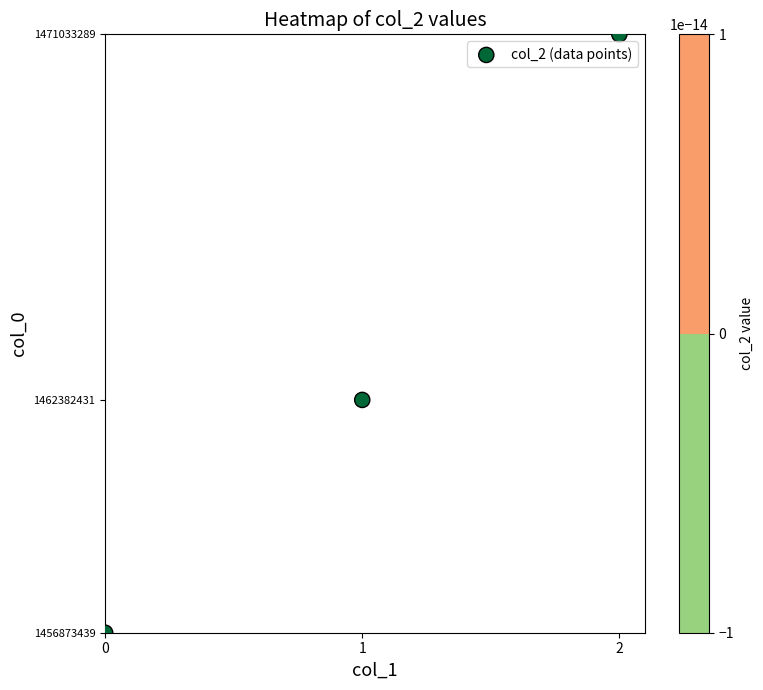

What is the change in value from 0 to 1?

+5508992